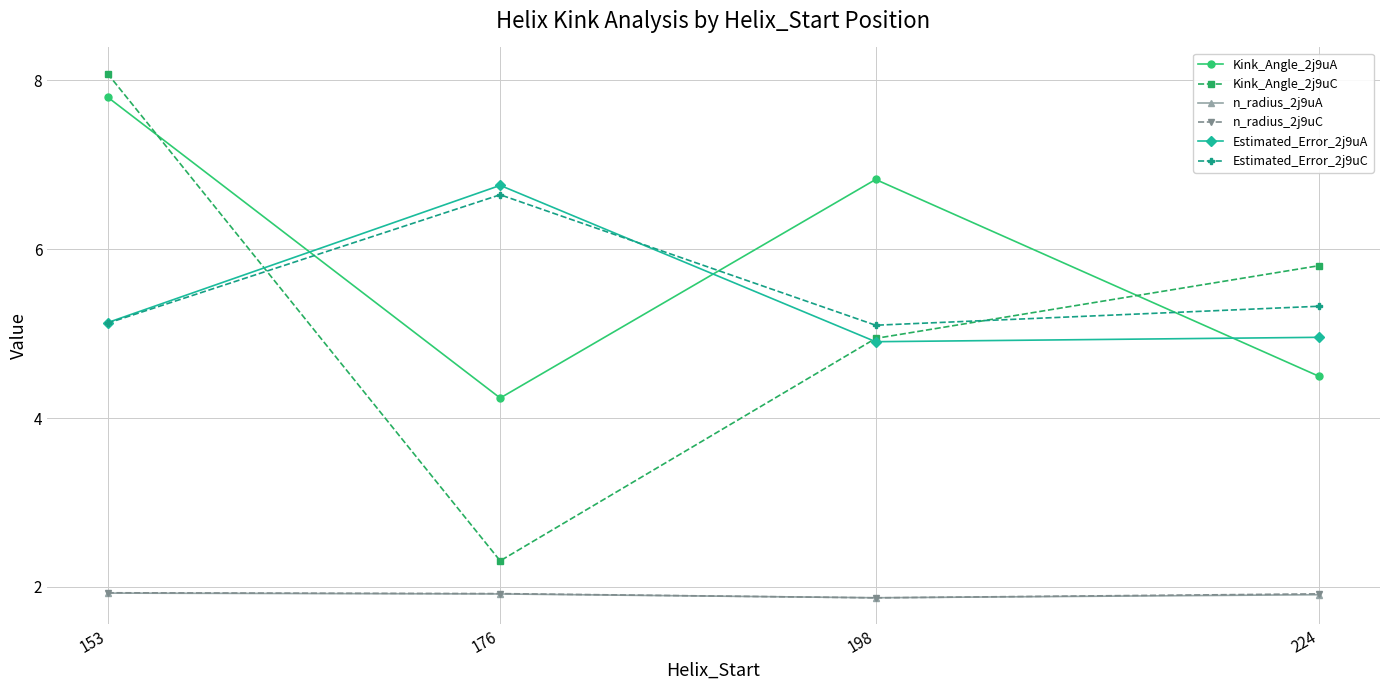

What is the total value across all series at 176?

23.8